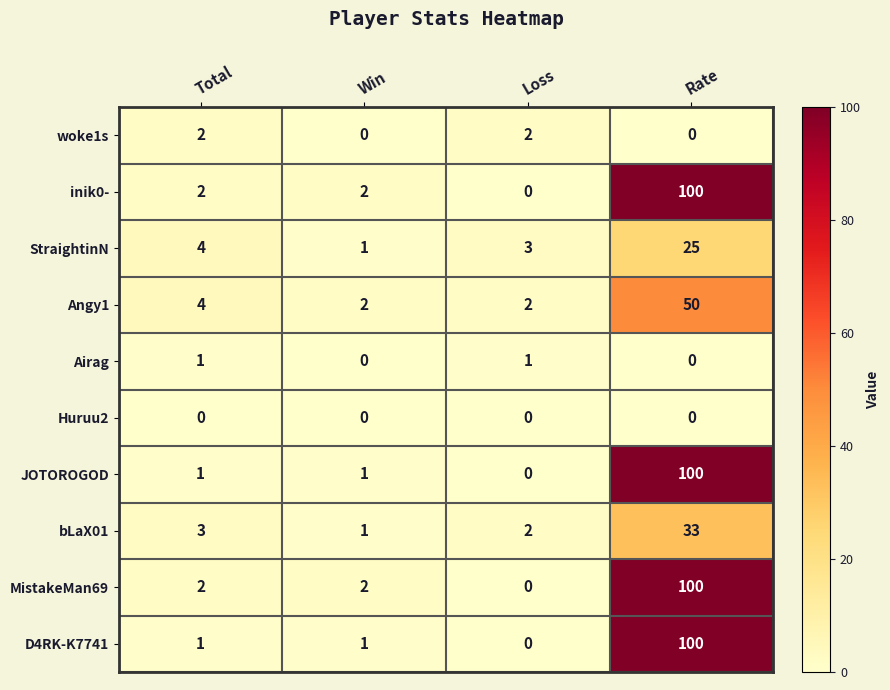

The JOTOROGOD series shows 35 at Loss. True or false?

False